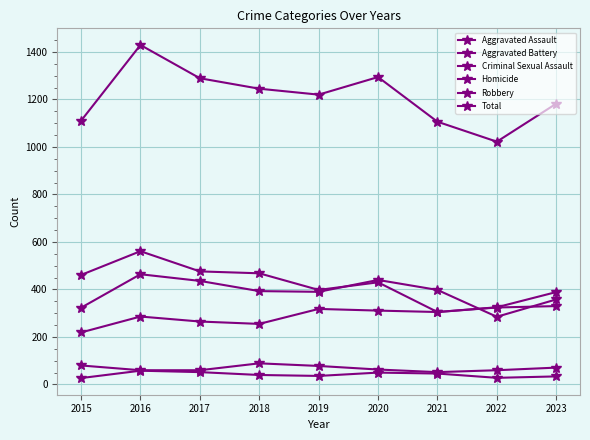

At which label does Aggravated Assault reach its minimum?

2015